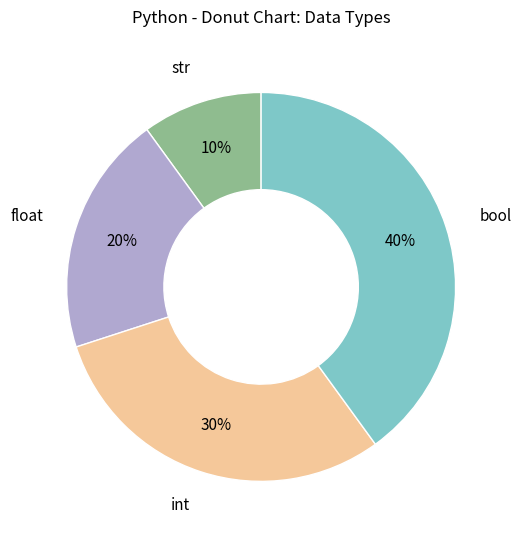

Is there a majority slice in this chart?

No